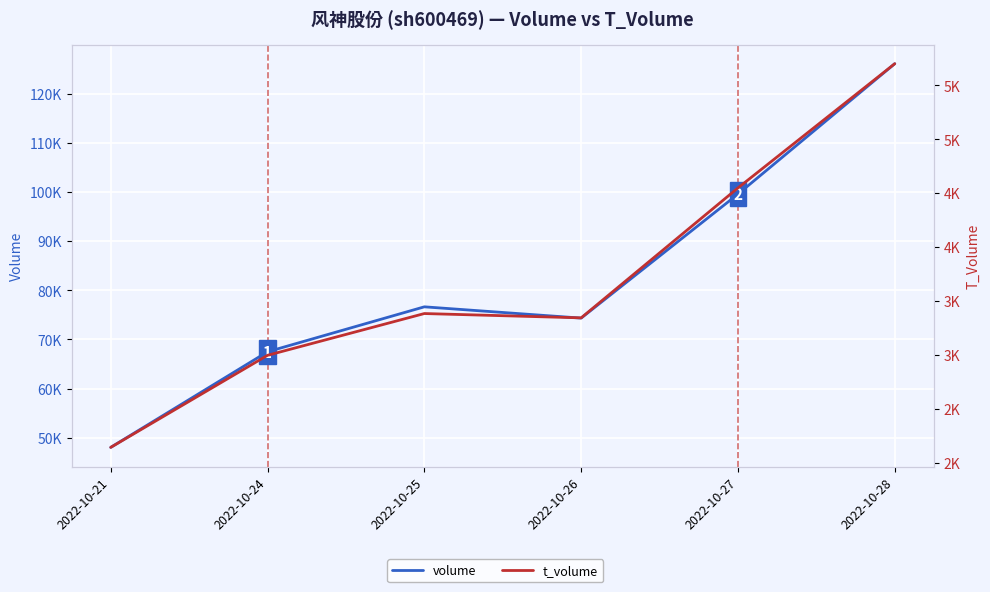

Reading left to right, transcribe all the data shown in this chart.

volume: 48040	67488	76628	74333	99555	126083
t_volume: 2145	2998	3385	3345	4549	5700